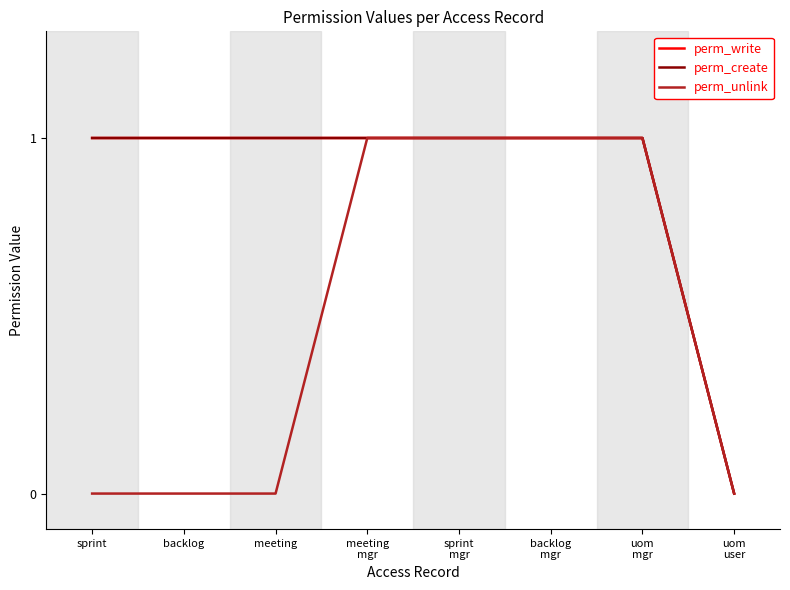

True or false: perm_write and perm_unlink intersect in this chart.

False